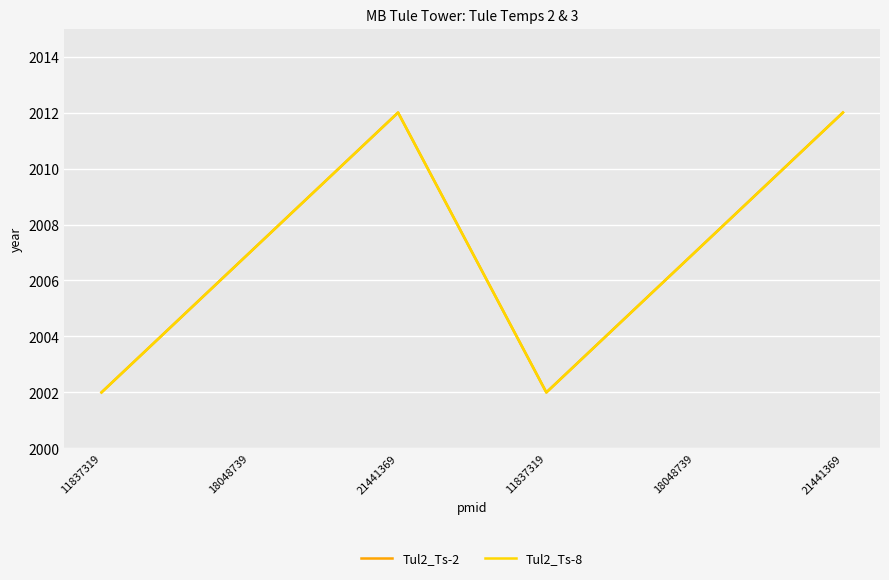

Does the chart have visible grid lines?

Yes